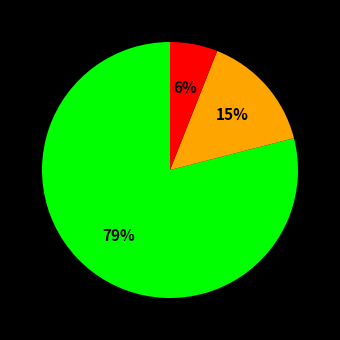

To the nearest percent, what is the average slice percentage?

33%